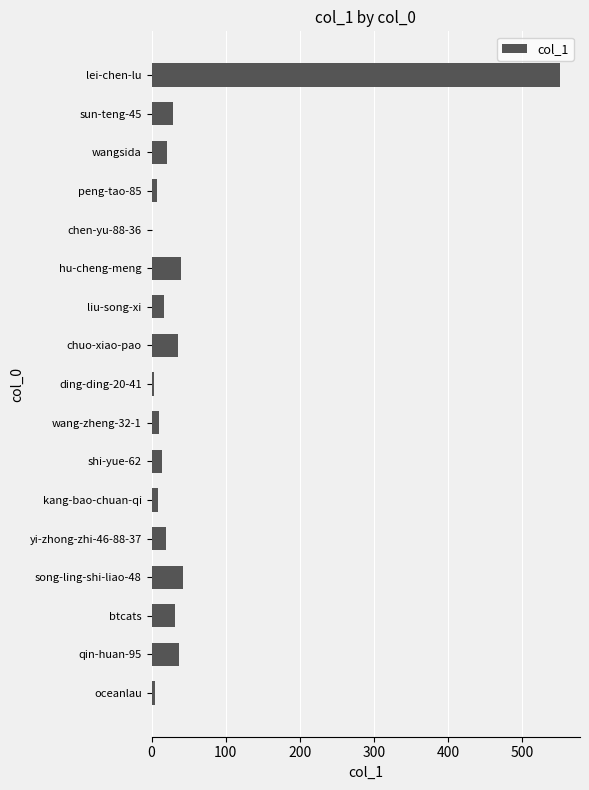

The value at btcats is 32. True or false?

True